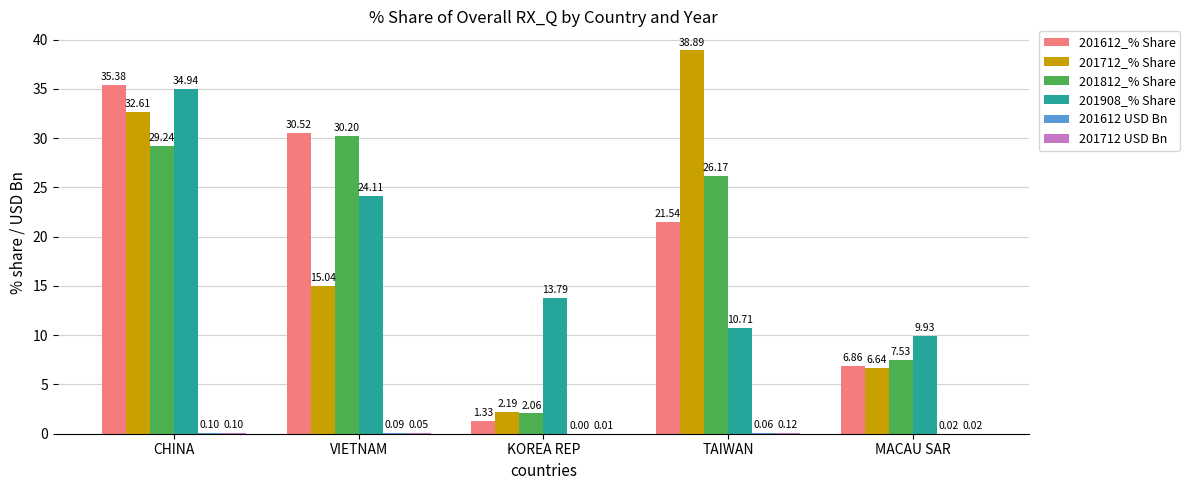

Which category has the highest value in the 201712_% Share series?

TAIWAN